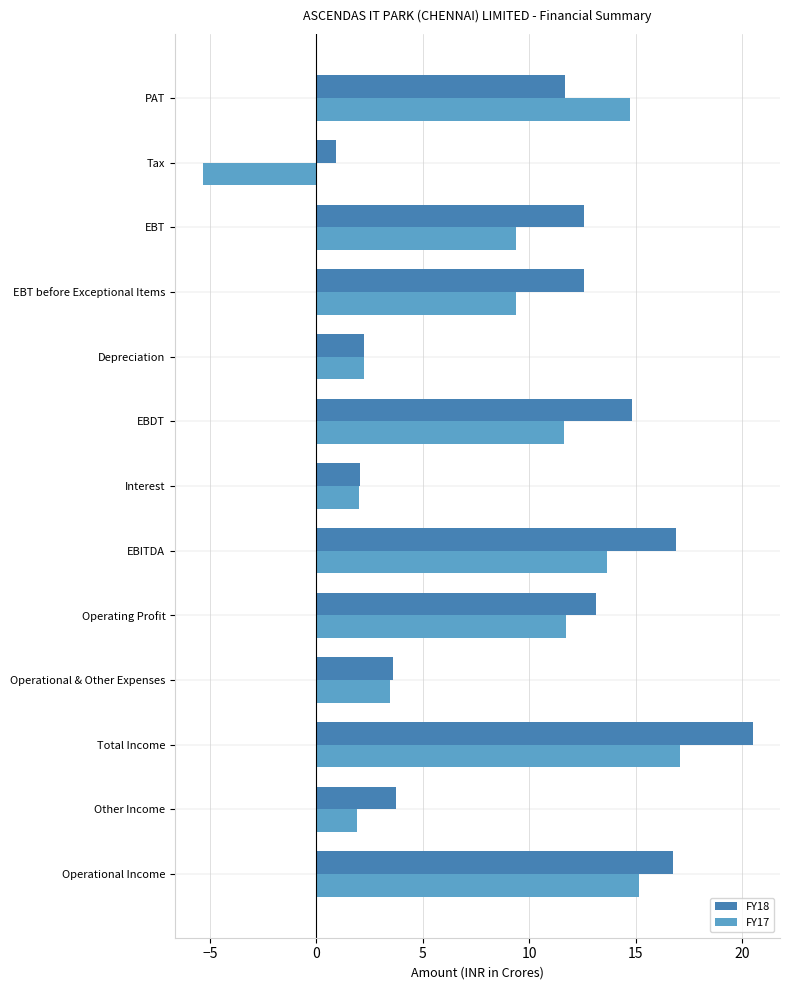

At which label is FY18 closest to 10?

PAT